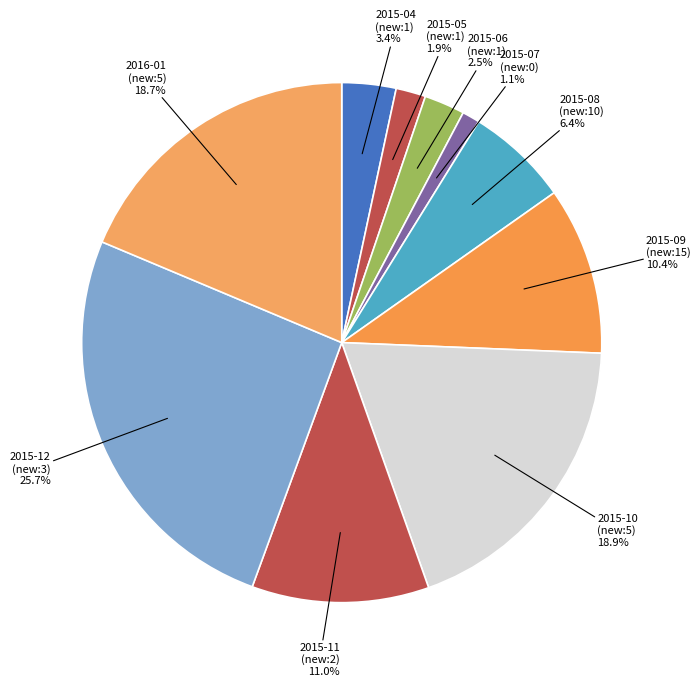

Is there any slice that represents more than half of the pie?

No